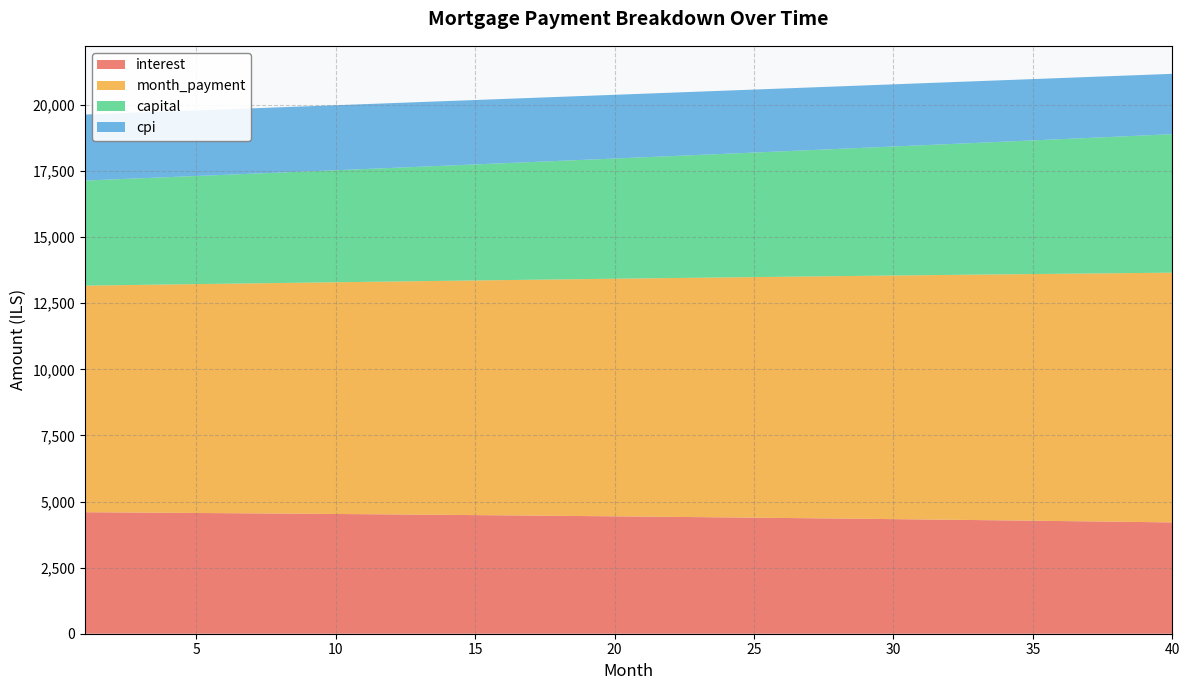

Reading left to right, extract all data points from this chart.

interest: 4594.8	4588.0	4581.1	4574.0	4566.8	4559.4	4551.9	4544.2	4536.4	4528.4	4520.3	4512.0	4503.5	4494.9	4486.1	4477.2	4468.0	4458.8	4449.3	4439.7	4429.9	4419.9	4409.8	4399.5	4389.0	4378.3	4367.5	4356.5	4345.2	4333.8	4322.3	4310.5	4298.5	4286.4	4274.0	4261.5	4248.7	4235.8	4222.7	4209.3
month_payment: 8569.6	8591.1	8612.5	8634.1	8655.6	8677.3	8699.0	8720.7	8742.5	8764.4	8786.3	8808.3	8830.3	8852.4	8874.5	8896.7	8918.9	8941.2	8963.6	8986.0	9008.4	9031.0	9053.5	9076.2	9098.9	9121.6	9144.4	9167.3	9190.2	9213.2	9236.2	9259.3	9282.4	9305.6	9328.9	9352.2	9375.6	9399.1	9422.5	9446.1
capital: 3974.8	4003.0	4031.4	4060.0	4088.8	4117.9	4147.1	4176.5	4206.1	4236.0	4266.0	4296.3	4326.8	4357.5	4388.4	4419.5	4450.9	4482.4	4514.2	4546.3	4578.5	4611.0	4643.7	4676.7	4709.9	4743.3	4776.9	4810.8	4844.9	4879.3	4913.9	4948.8	4983.9	5019.3	5054.9	5090.7	5126.9	5163.2	5199.9	5236.8
cpi: 2496.3	2492.5	2488.7	2484.8	2480.8	2476.7	2472.5	2468.2	2463.9	2459.5	2454.9	2450.3	2445.6	2440.9	2436.0	2431.0	2426.0	2420.8	2415.6	2410.3	2404.9	2399.4	2393.7	2388.0	2382.2	2376.3	2370.3	2364.2	2358.0	2351.7	2345.3	2338.8	2332.2	2325.5	2318.7	2311.7	2304.7	2297.5	2290.3	2282.9